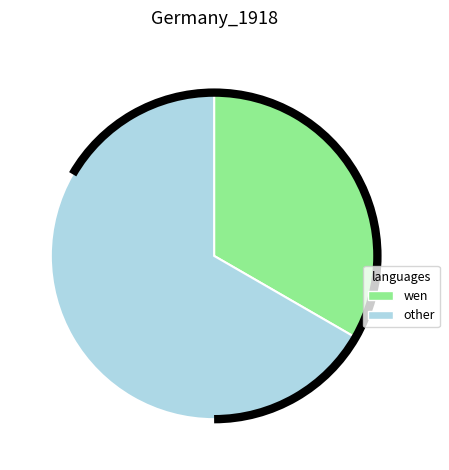

The other slice represents 67% of the pie. True or false?

True